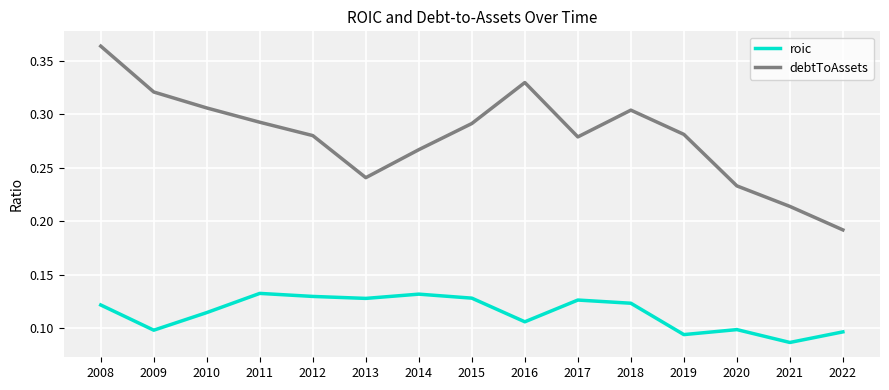

Is the value of roic at 2011 greater than the value of debtToAssets at 2015?

No